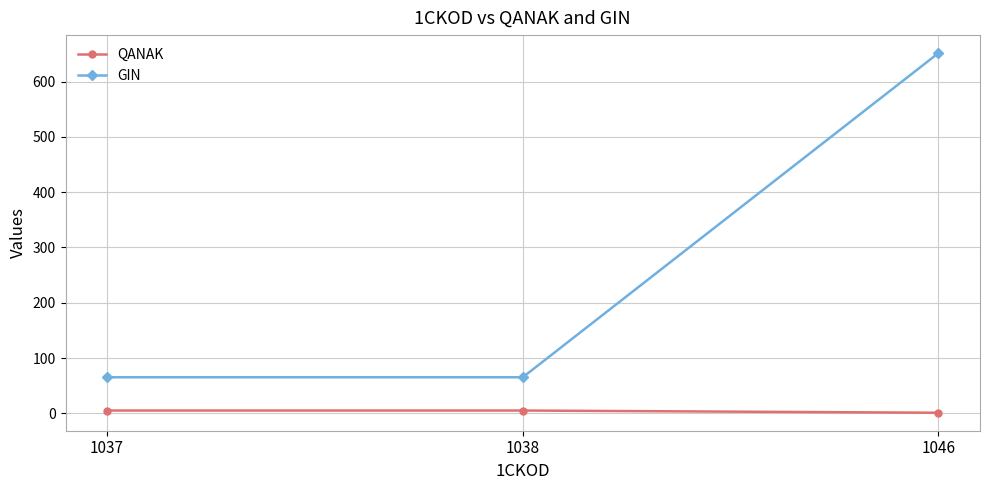

At which category is the sum across all series the highest?

1046